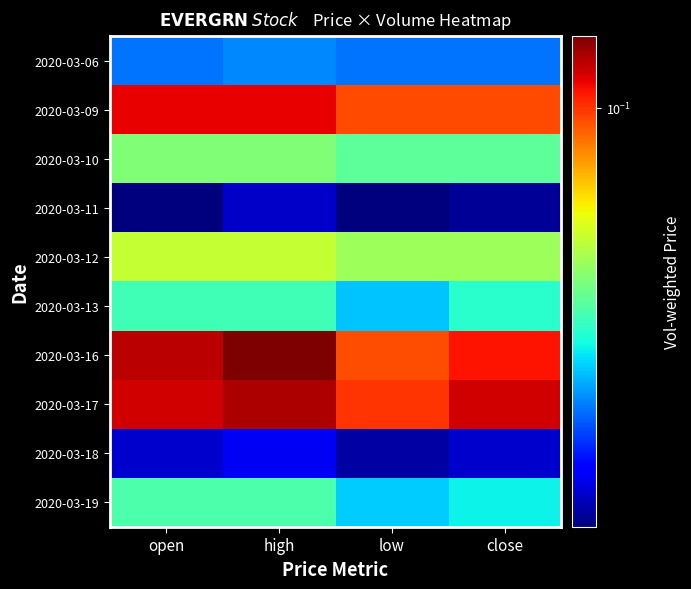

Rank the series at low from lowest to highest value.

2020-03-11, 2020-03-18, 2020-03-06, 2020-03-13, 2020-03-19, 2020-03-10, 2020-03-12, 2020-03-16, 2020-03-09, 2020-03-17